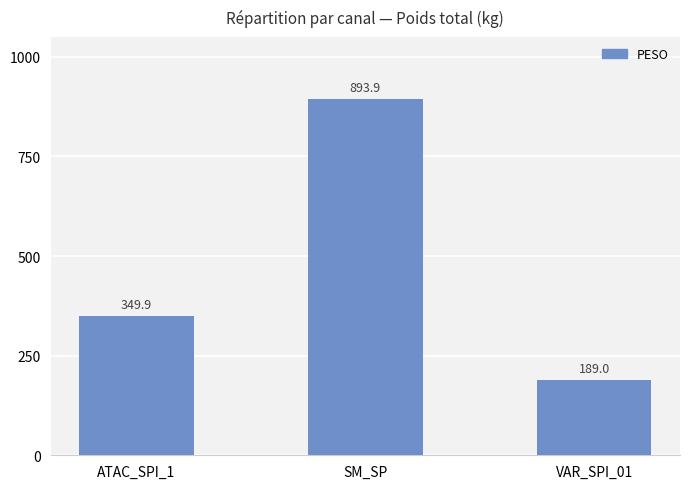

What is the difference between the maximum and minimum values?

704.9